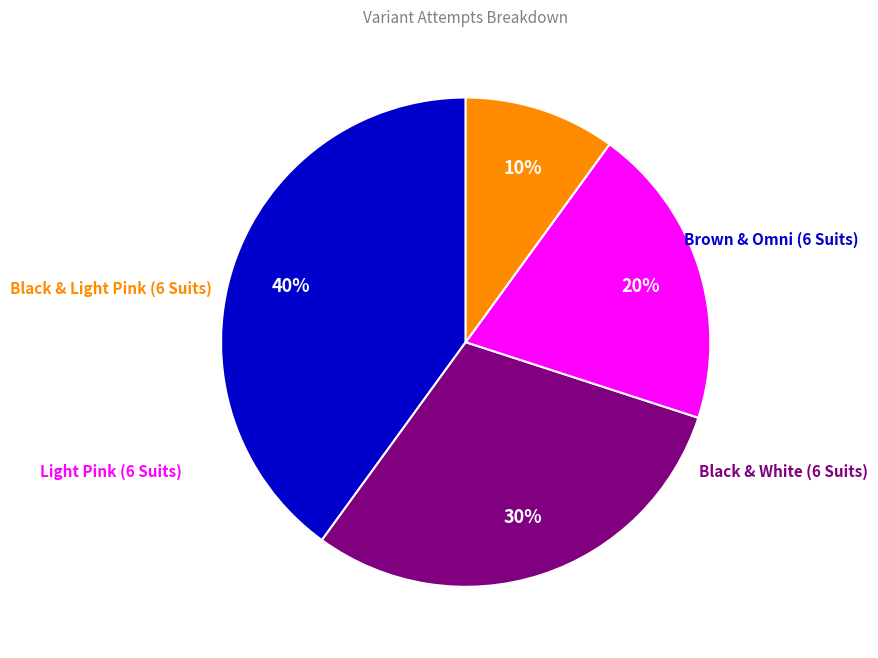

To the nearest percent, what is the average slice percentage?

25%